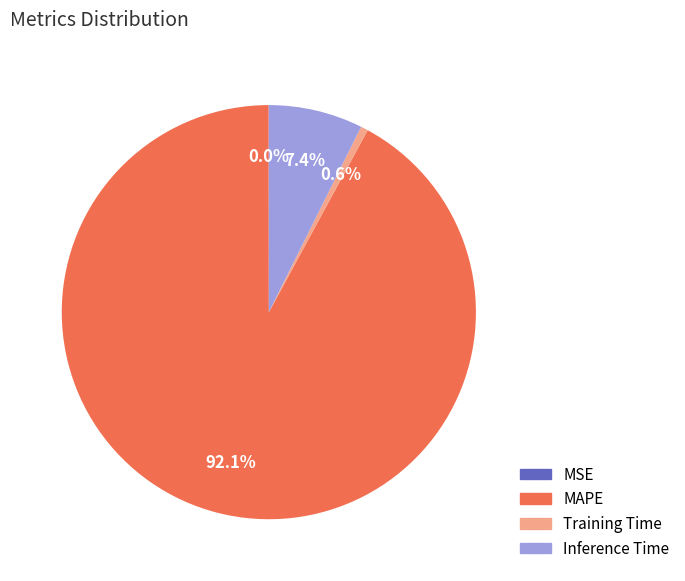

Is there a majority slice in this chart?

Yes